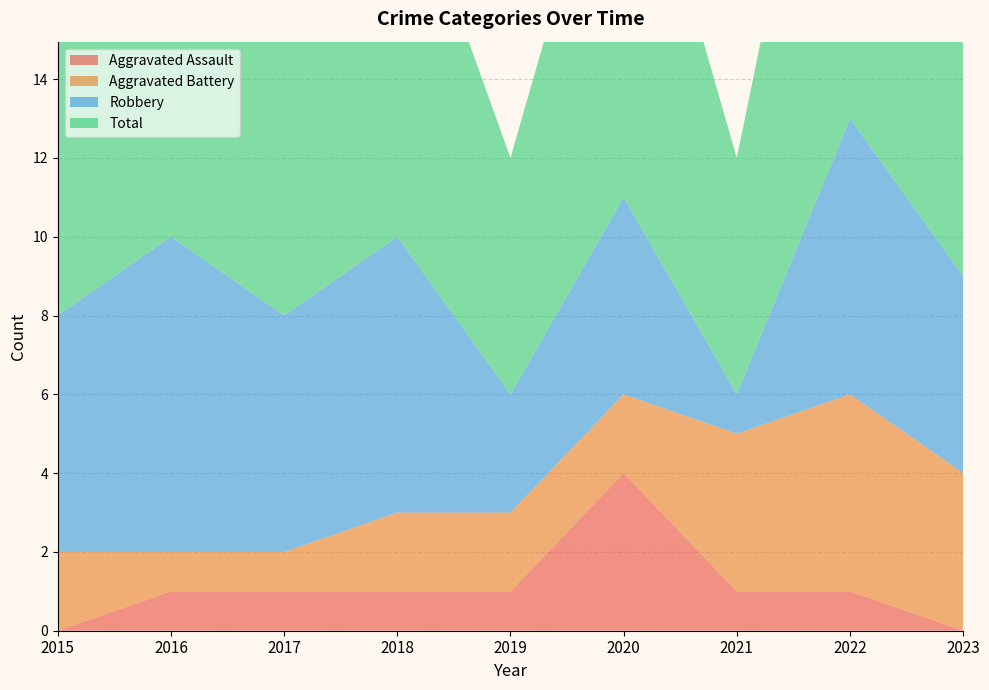

Reading right to left, what are all the values shown in this chart?

Aggravated Assault: 2023=0	2022=1	2021=1	2020=4	2019=1	2018=1	2017=1	2016=1	2015=0
Aggravated Battery: 2023=4	2022=5	2021=4	2020=2	2019=2	2018=2	2017=1	2016=1	2015=2
Robbery: 2023=5	2022=7	2021=1	2020=5	2019=3	2018=7	2017=6	2016=8	2015=6
Total: 2023=9	2022=13	2021=6	2020=11	2019=6	2018=10	2017=8	2016=10	2015=8